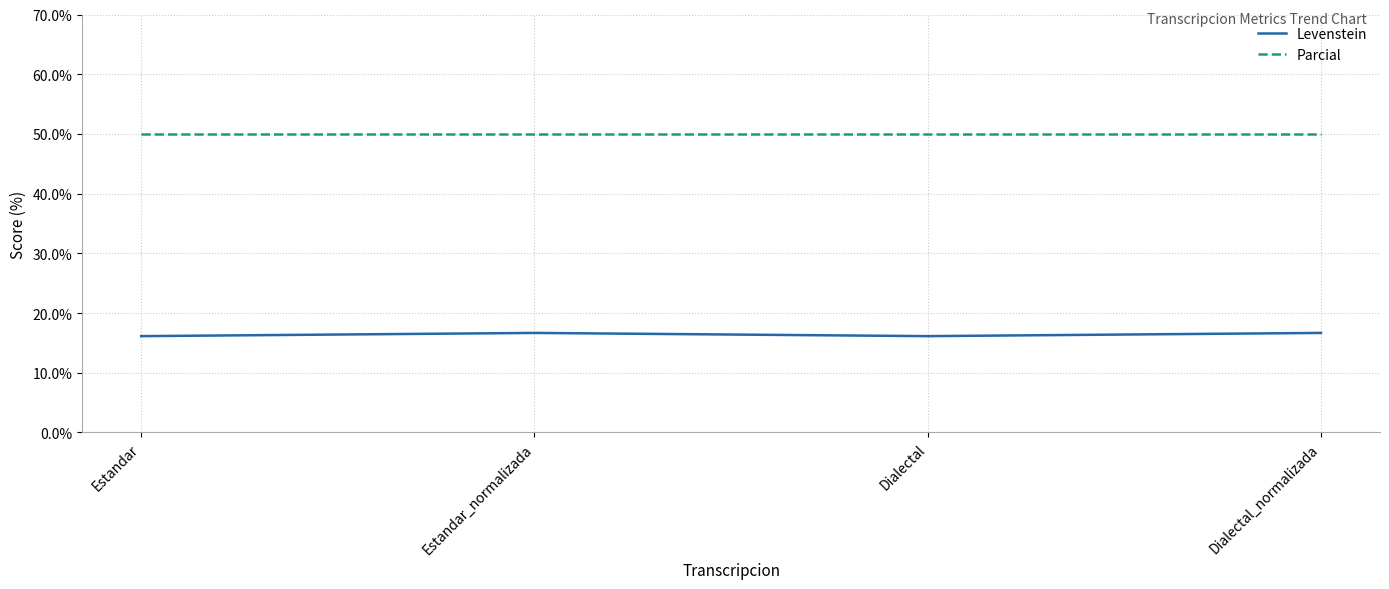

What value does the Parcial series have at Estandar_normalizada?

50.0